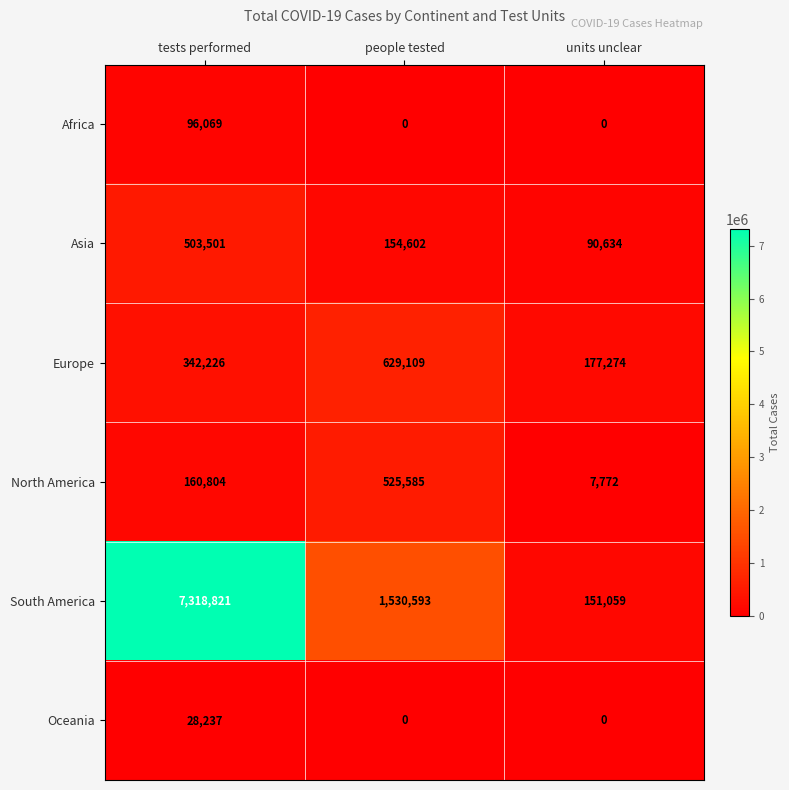

Where does the South America series first go above 1530593?

tests performed